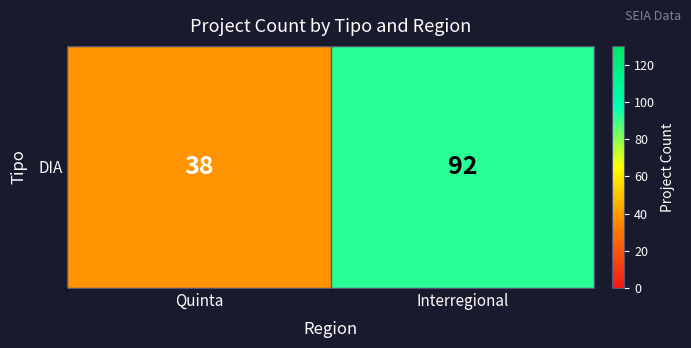

List the labels in order of value, smallest first.

Quinta, Interregional